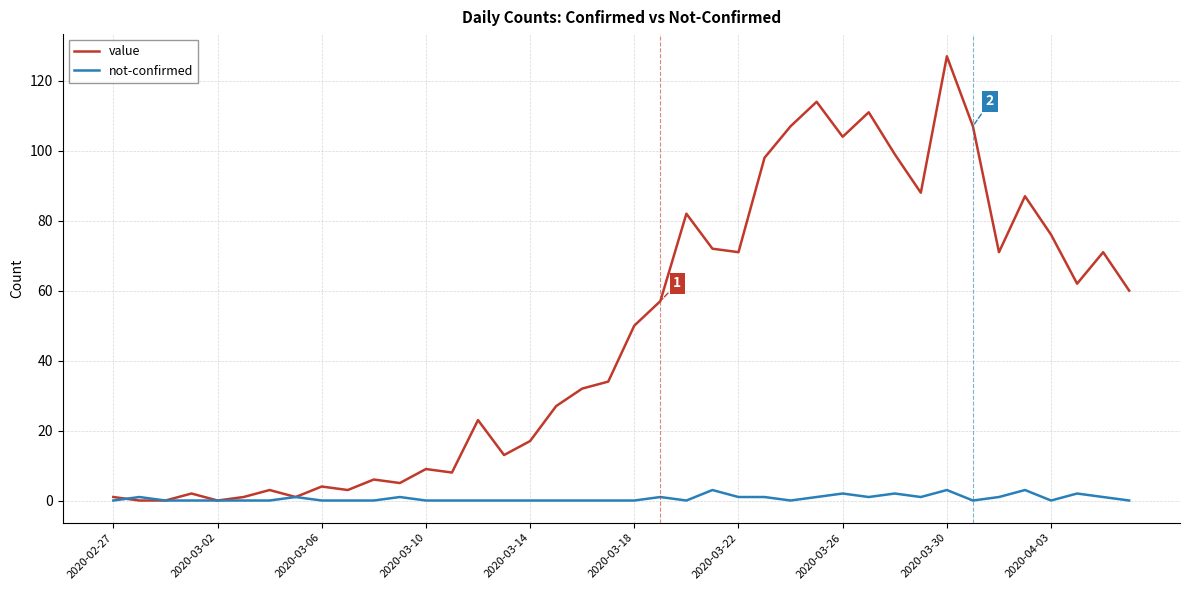

Rank the series by their average value, from highest to lowest.

value, not-confirmed